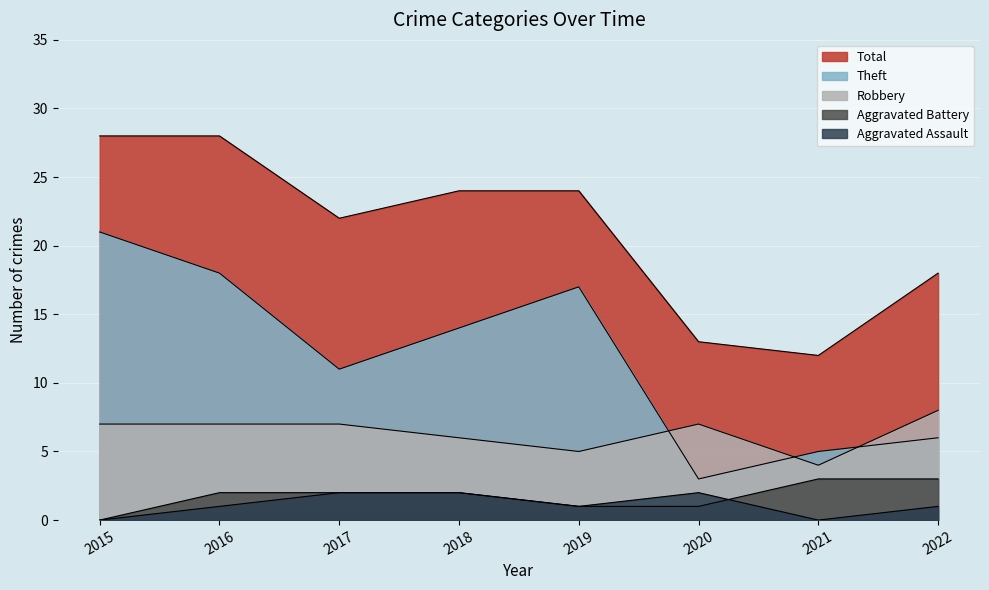

The value of Robbery at 2018 is 8. True or false?

False